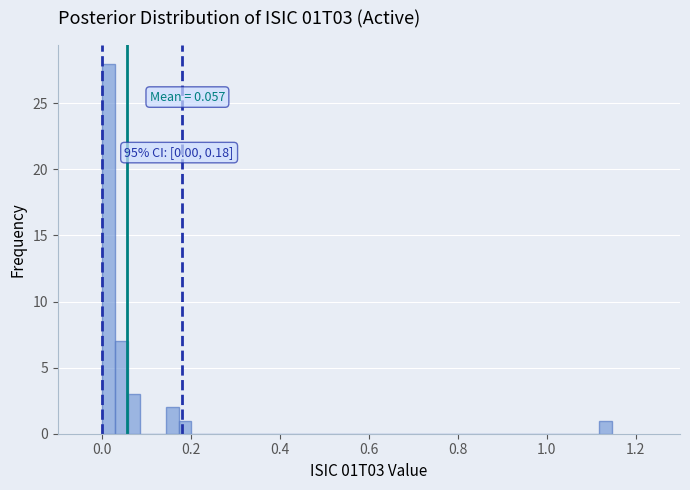

Read against the x-axis, roughly where is the centre of the tallest bar?

0.02